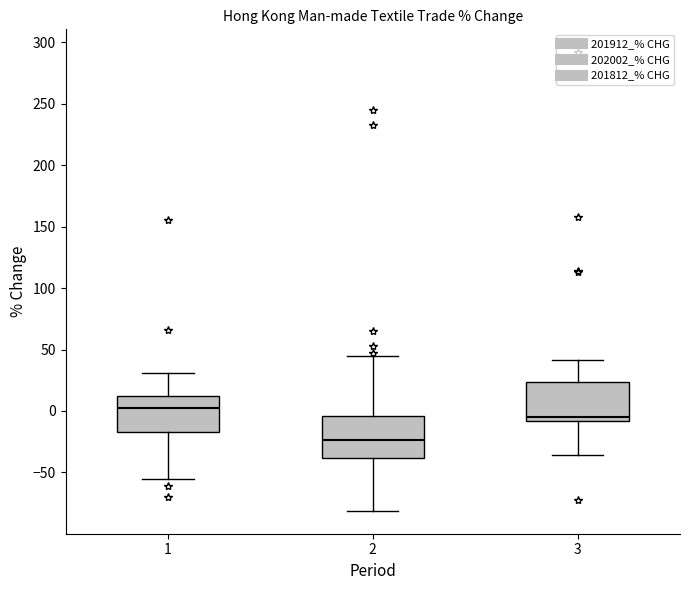

Reading left to right, transcribe this box plot: for each box, give where its median line is, the range the box spans, and where its two whiskers end, as read against the y-axis. The values are not printed on the chart, so give them approximately, as read against the axis.

1: median 0, box -15 to 10, whiskers -55 to 30
2: median -25, box -40 to -5, whiskers -80 to 45
3: median -5, box -10 to 25, whiskers -35 to 40